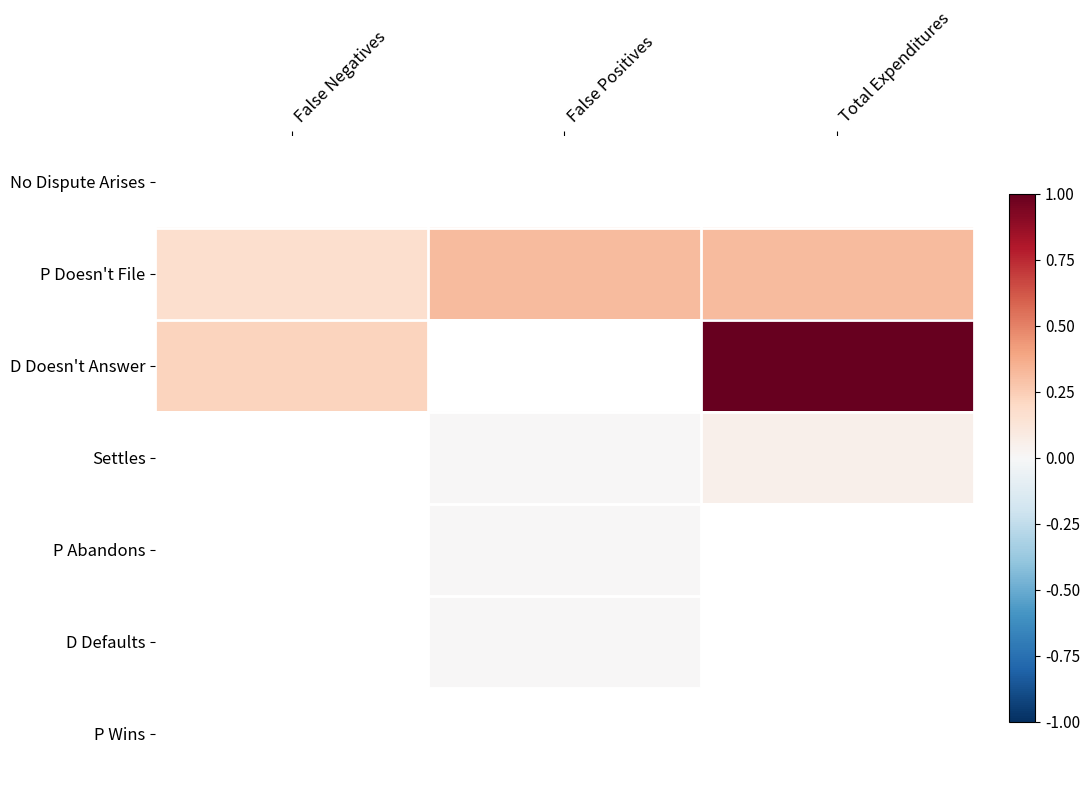

Which category has the lowest value across all series?

False Negatives